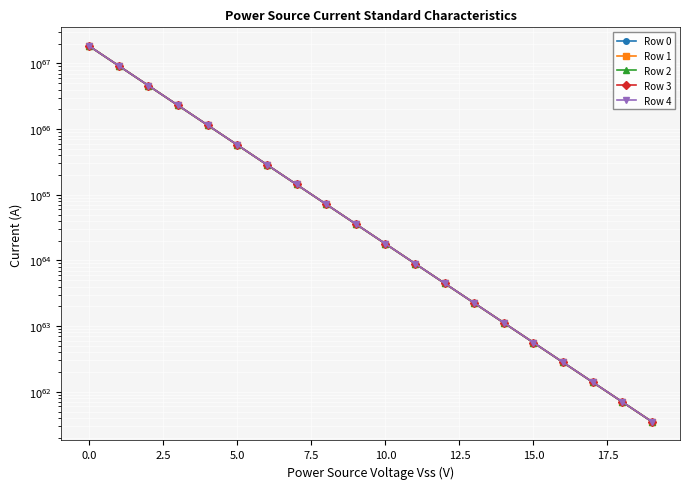

Reading left to right, transcribe all the data shown in this chart.

Row 0: 18372358150328749502684465449837105301788727731087530726883221045248	9186179642716242774799557110688699386923955982703941098462561435648	4593090105132938203892838808744301473531688399731305107410984632320	2296545194454081044756970781936127344765242804493769196585009283072	1148272668170853976672144213972993179248664211930003558106883162112	574136369557334183163425464377895168236499980017127548859044593664	287068202514622700021642378207062321694663744640061705895502938112	143534110125289411455074182351502133484069307701591278124869353472	71767059496634063826030349921990230685805899988972254579883245568	35883531965311892188464833366076554571707829882668872384301236224	17941767091153399615983443180025688159213678345954123234251112448	8970884099825505489955650707264132515267687554569966558533124096	4485442327037156316710608577709169577306684326222945577936617472	2242721302080787982480701220859186568756342377137062045932322816	1121360720321504931997303066406431764629606250248781732169908224	560680394801311955506630421174660182573810625742820274501320704	280340214720936681617754152978092312584580533241356490664574976	140170116020608304529724131663339619087344186542974325932163072	70085062340374739278307300745806109654450099818573029550587904	35042533335222691690830121949168826048333442172732175722479616
Row 1: 18376819765500980902921101208605262623803470217431205953235645890560	9188410450440184299469147615582205402539120755129864806090313564160	4594205509063821878503270373945768158643167550571310008450630549504	2297102896453978964055585564203070465829613586858840138798986166272	1148551519188030977318151104939569629035165206585073275060948566016	574275795074536984593093027311096132864396160607269304198664028160	287137915277531204521755823809725791358020029645379403006764646400	143568966508897192213744539926418670731494224098845221906305515520	71784487689514706767659247449017554887913083404632616836043636736	35892246062290601632439240146598090091437445929279905942562930688	17946124139911951247553900240596229035786163971216105540337795072	8973062624339375376027594079995534900853271019330131507256754176	4486531589361389025640756350749395845591562742809124778104848384	2243265933276552854517453817990832689723616748462445094936510464	1121633035936211992176928053003750869446869196498374895115173888	560816552617077889020919591670500144879557023928756403691323392	280408293633025804415210910233886304820860172481049964870369280	140204155478755806932830096523025039151734159084650675096780800	70102082070500063743882951120654467856359962913975829721513984	35051043200811112010675426989898208068426423142813160947318784
Row 2: 18381282464149250828115748161109479988880438187631144836058937556992	9190641799902182501059659388458447454017115806329223533826599288832	4595321183863750353928605468429073507992017557009965823968707346432	2297660733888407889083292715467315302308964830497656272382991532032	1148830437922477970561734060938561658248962536298451970724800233472	574415254450376746579749195494026952958355679410943966466514354176	287207644969759218197516252992908604148530216020709391358652055552	143603831357165195240762335180528704721642560391671601206468280320	71801920114725753143789329996225268198348520024683128038075924480	35900962275434629713795225909443276460117805880727586448364011520	17950482246753220657880640028445323484227330200217197557495889920	8975241677894642150520249419842087368178845409318362365762207744	4487621116206336986050089412730756497122012859264062976388235264	2243810696732684121303623045010555224422673267420325578593533952	1121905417681106086173059348165268465802709096807143372209782784	560952743497939166320508580077087107560632794498054759871676416	280476389077663603887693241440810062278126990357000566024962048	140238203203178309916378263923660152871307545510198869330231296	70119105933763094023347452424200545279041133678614191542370304	35059555132968522253243657267125031294358125099045019740798976
Row 3: 18385746246536690558528291376543391470269262170283259435841929347072	9192873691233792543657298576002124893969875490283288418191367208960	4596437129598499715634270538691978957310936894564095994550265315328	2298218706790256985006062929111183752499597299273988413385743532032	1149109424390639913130297585372277276181523758370478085041528242176	574554747693075666878781853094481338056624433551980981695092359168	287277391595417793158565213251614232317402605406909764977572184064	143638704672149110279131722922460810392819731624197664503005970432	71819356773294989365857181731810929938871608719866626187502551040	35909680605257887176270730709545911782846601767779568773656215552	17954841411934180756852280541874889001304015643737462592891781120	8977421260619780576364827078731403036149168299660533540172333056	4488710907636236848653394274165598989507997105009187547881930752	2244355592481300108196602157174527901658493148721417184450969600	1122177865572246011288984246793341867178408379459689093244387328	561088967451925642776302699752761666009189375431459950416625664	280544501058865099064506136459466270382758750627269326311260160	140272259195883094635390295841965333633498115779427603484508160	70136133931167527784119343883199770947649275072197917749018624	35068069132196759834262540746547961772418623925321562408878080
Row 4: 18390211112926461305972148460992395952684946723459704366571934711808	9195106124566608502367863622857231329914320399292445915252590116864	4597553346333870742617356374167951911791557613068424067416600870912	2298776815192424022311507502873380097994106790526027111986773360640	1149388478608964006617761121909906852984219482312208249466608680960	574694274810858188112093824547135358557351372364927987429280841728	287347155158619291020011300569860858617455613234424229605490556928	143673586455905001216276014671990622826648328209003692192297910272	71836797666250459069587557062885703279772306426737408729973522432	35918401052274401683734681074073250459508142923845080264994717696	17959201635711819069373813088216025120631386075387160513017282560	8979601372643297569528558688455295504735317023708951867125923840	4489800963715342071434286750949830122735054146720651910905331712	2244900620554526082686561731527785917739013009420776965735972864	1122450379625696045459130034676271650873372158801937697756676096	561225224487068909292401594503079782493117055295802424120311808	280612629580645902709994750829768134808096508039894013134766080	140306323458878104487817269820045765870429464417888854006038528	70153166063717325307192622621025688611958428761541905502699520	35076585198997810603219846813693295610638818253030783063162880